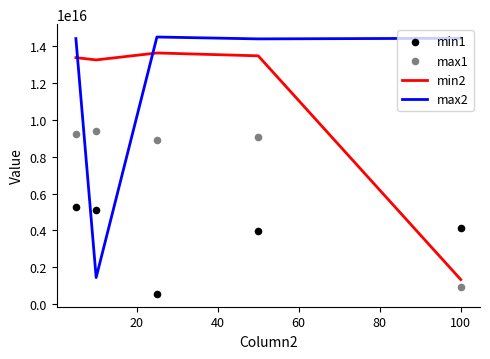

Which series contains the lowest Y value?

min1